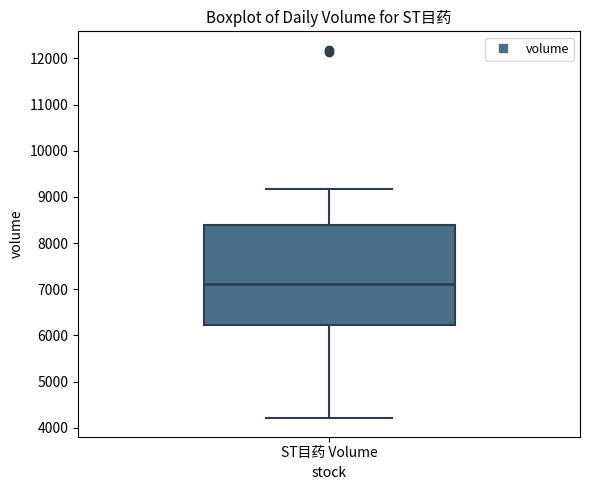

Where does the lower whisker of the box for ST目药 Volume end on the y-axis? The values are not printed on the chart, so give them approximately, as read against the axis.

4200